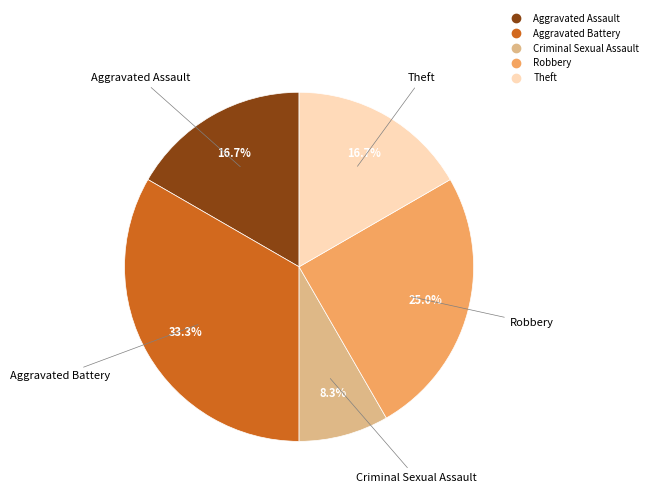

To the nearest percent, what portion does Criminal Sexual Assault represent?

8%